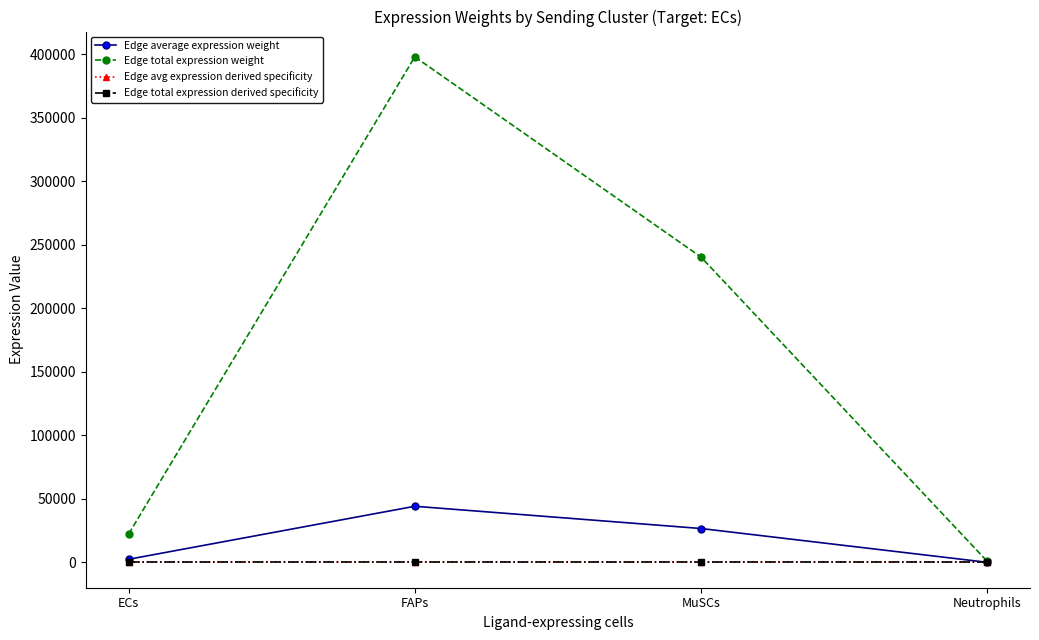

What position from the left is FAPs?

2